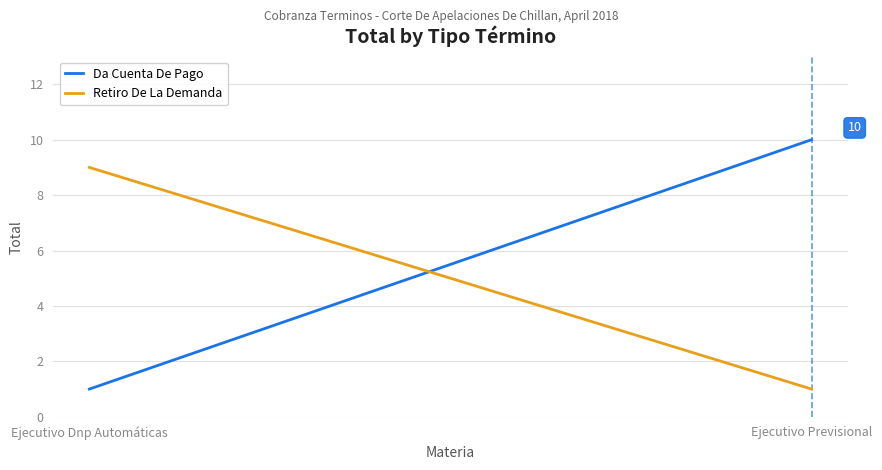

How many series are shown in this chart?

2